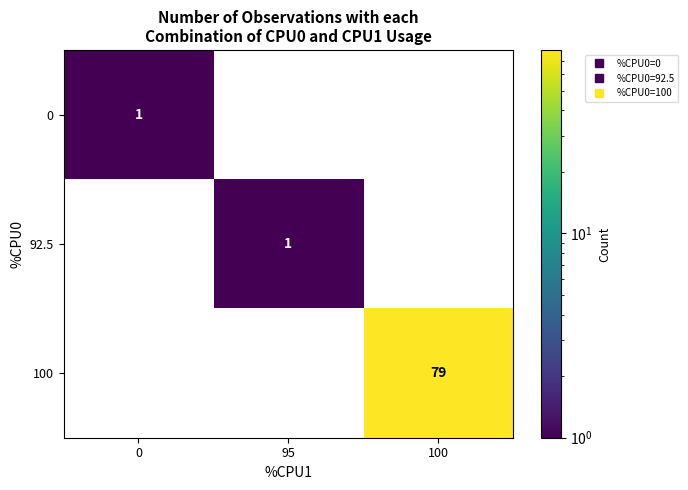

At 100, list the series in order from smallest to largest.

0, 92.5, 100